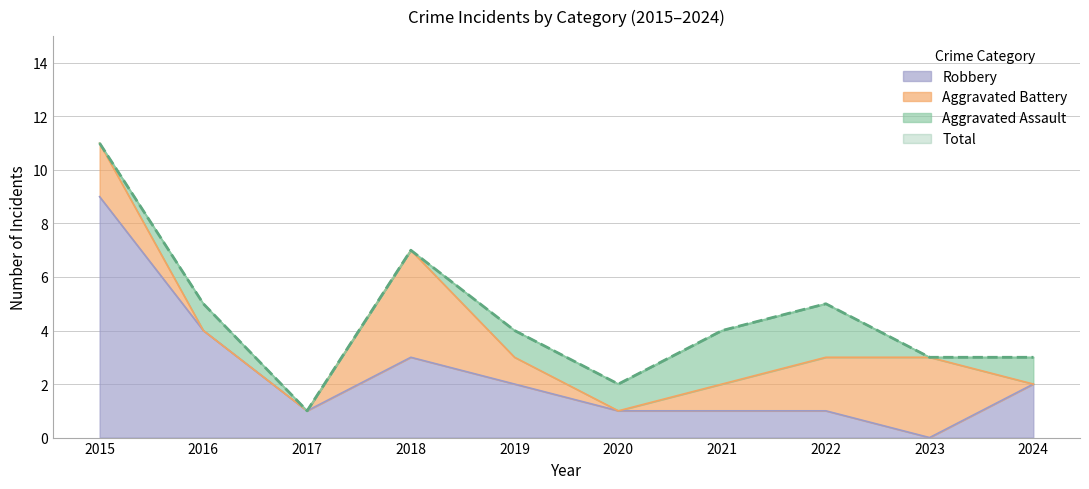

At which label does Robbery reach its minimum?

2023